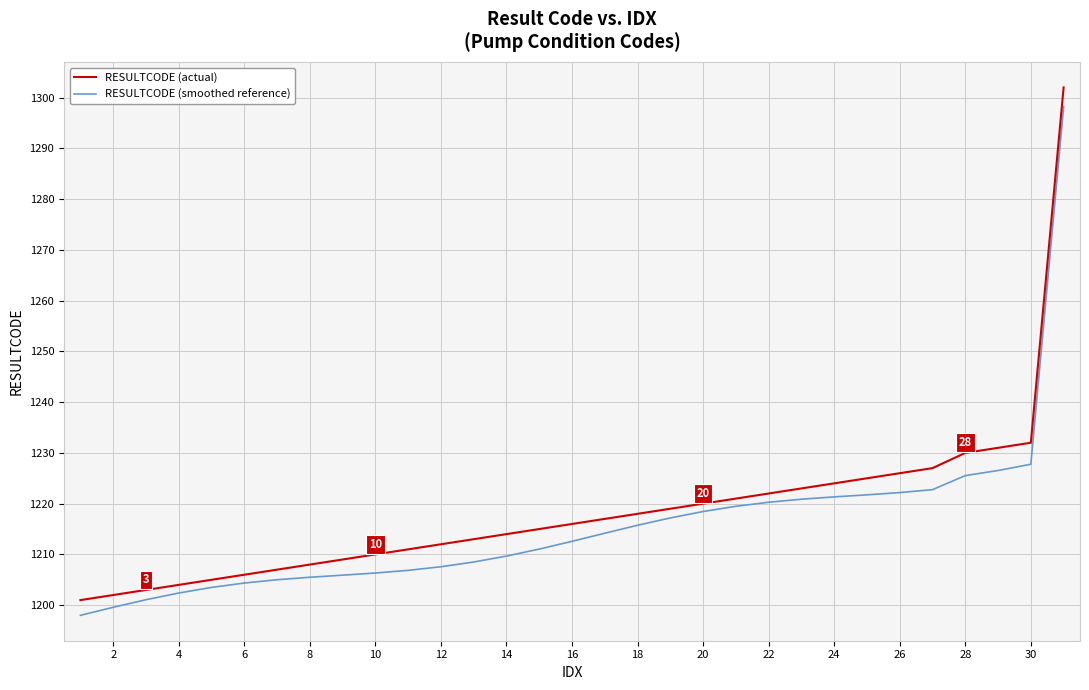

True or false: RESULTCODE (actual) and RESULTCODE (smoothed reference) intersect in this chart.

False